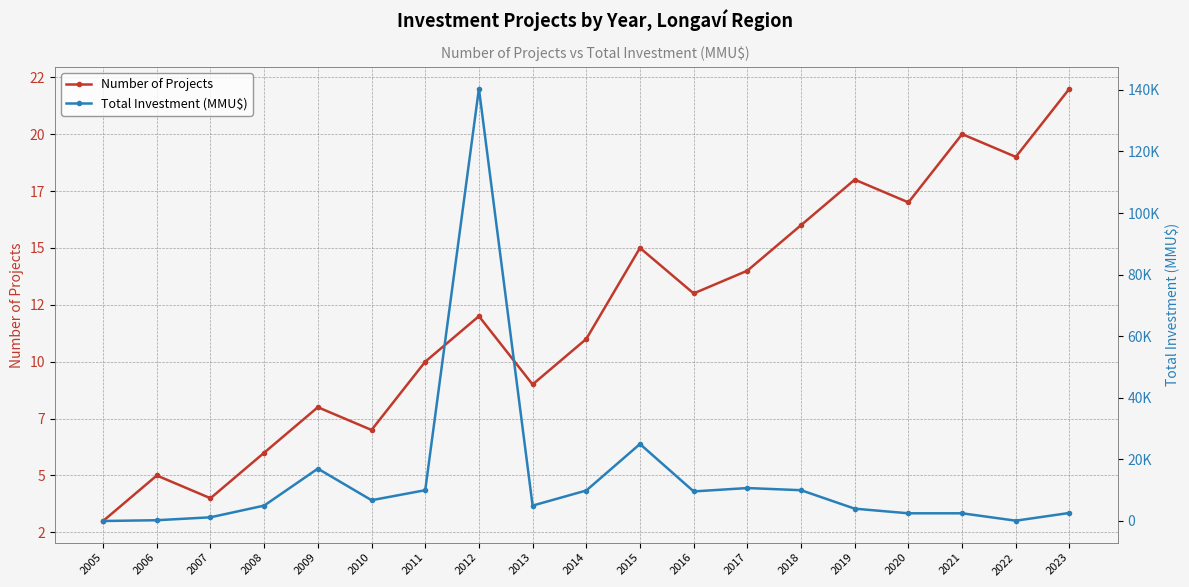

How many lines are shown in the chart?

2